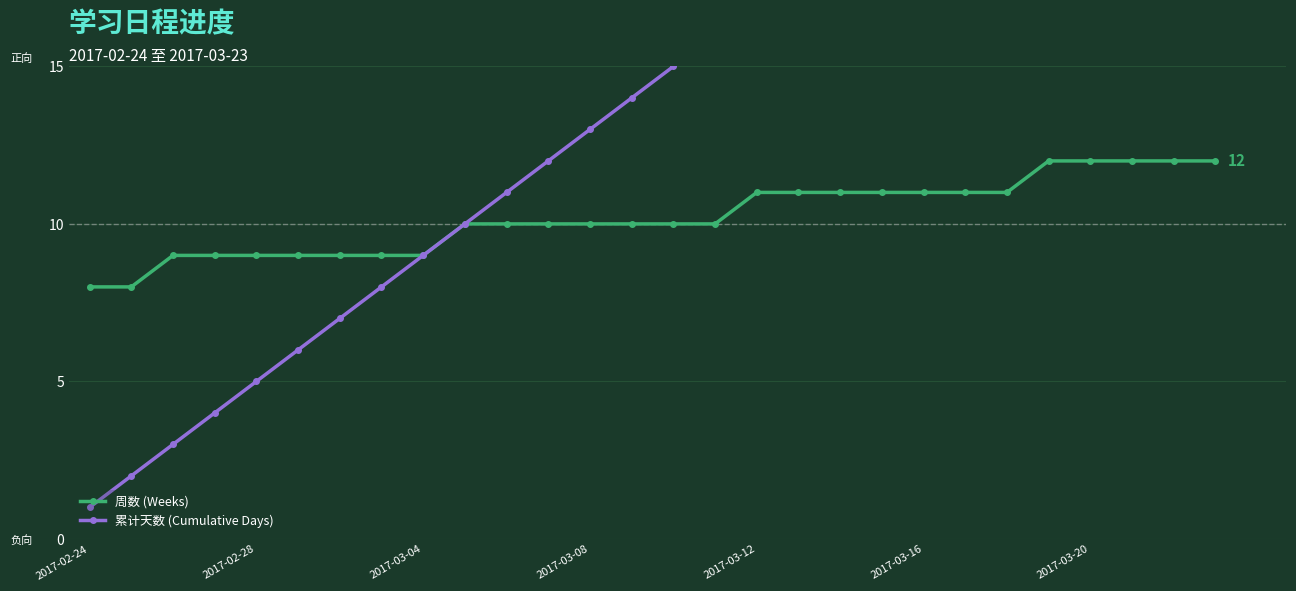

At how many categories does at least one series exceed 22?

6